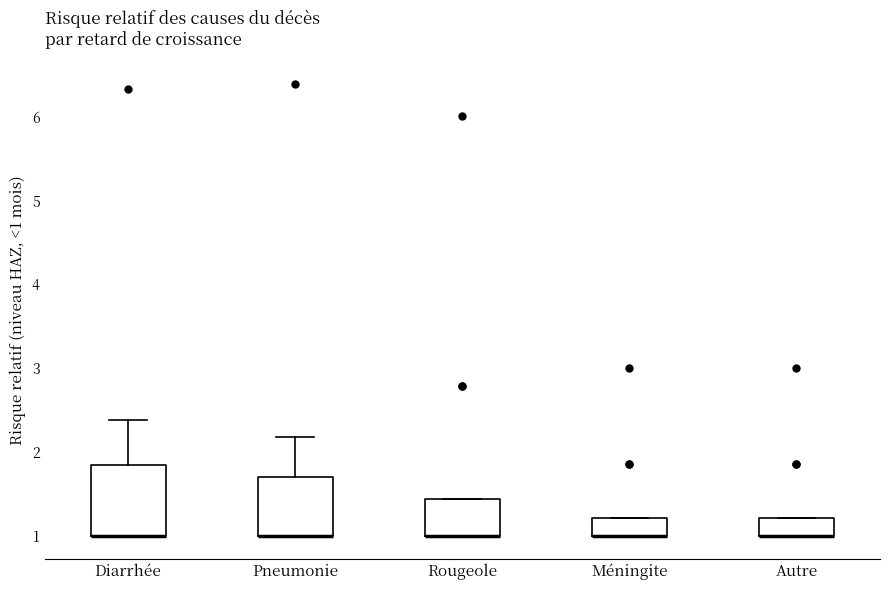

Which box is the tallest, from its lower edge to its upper edge?

Diarrhée